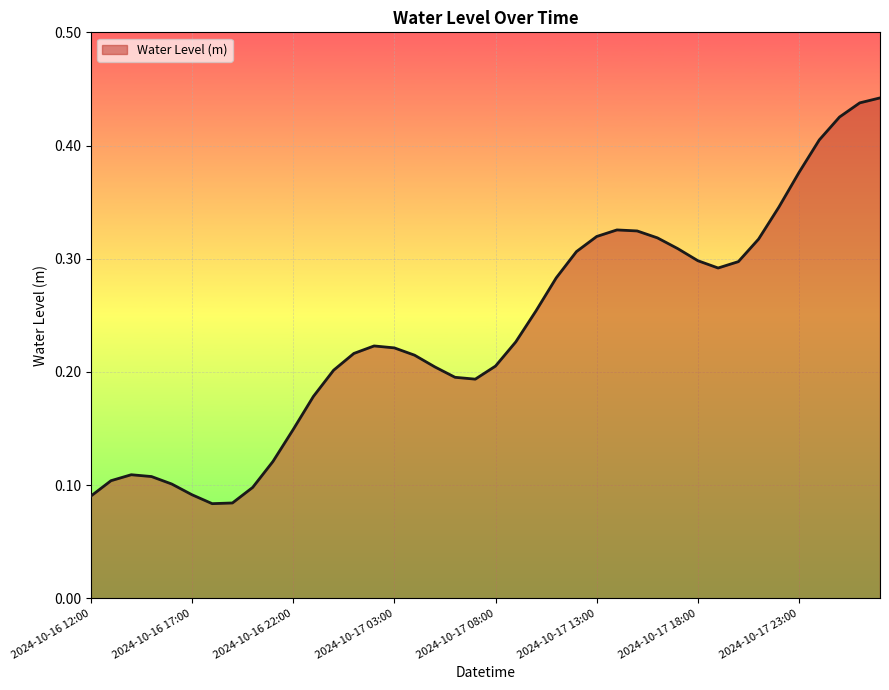

Does the chart display data point markers on the line(s)?

No